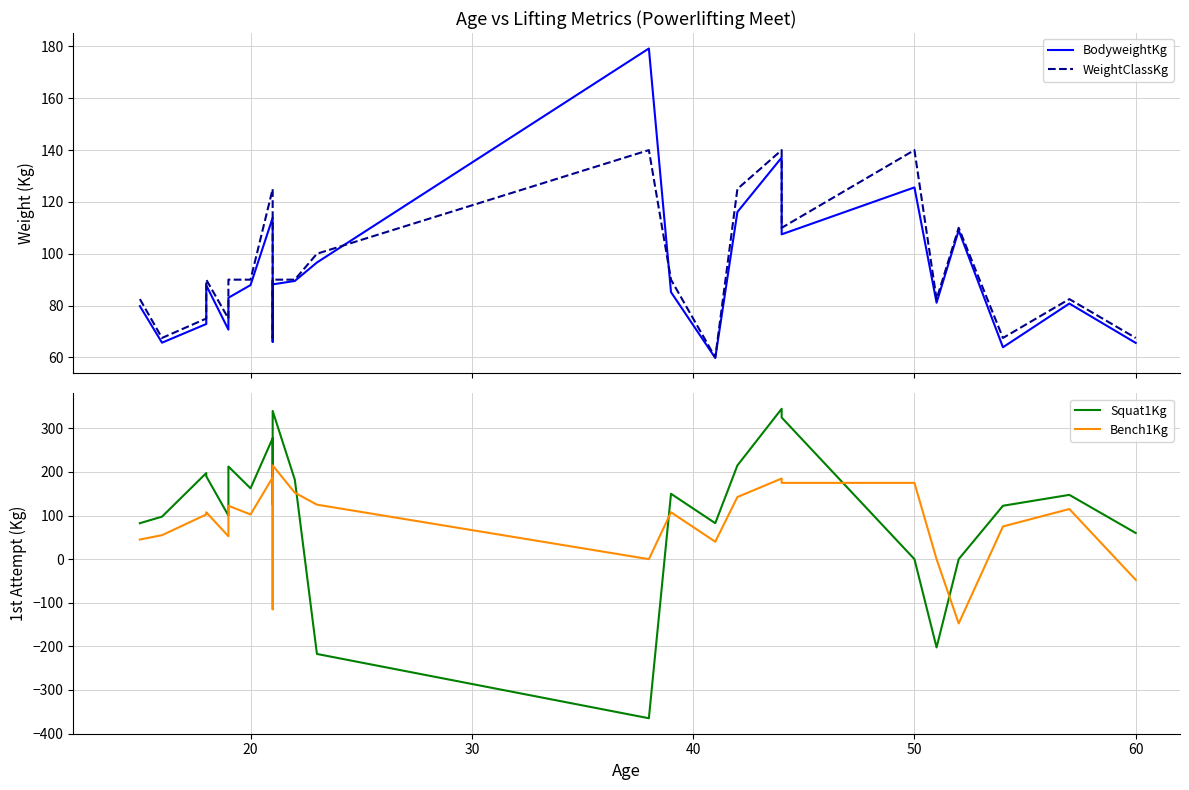

How many values in the Bench1Kg series exceed 102?

15